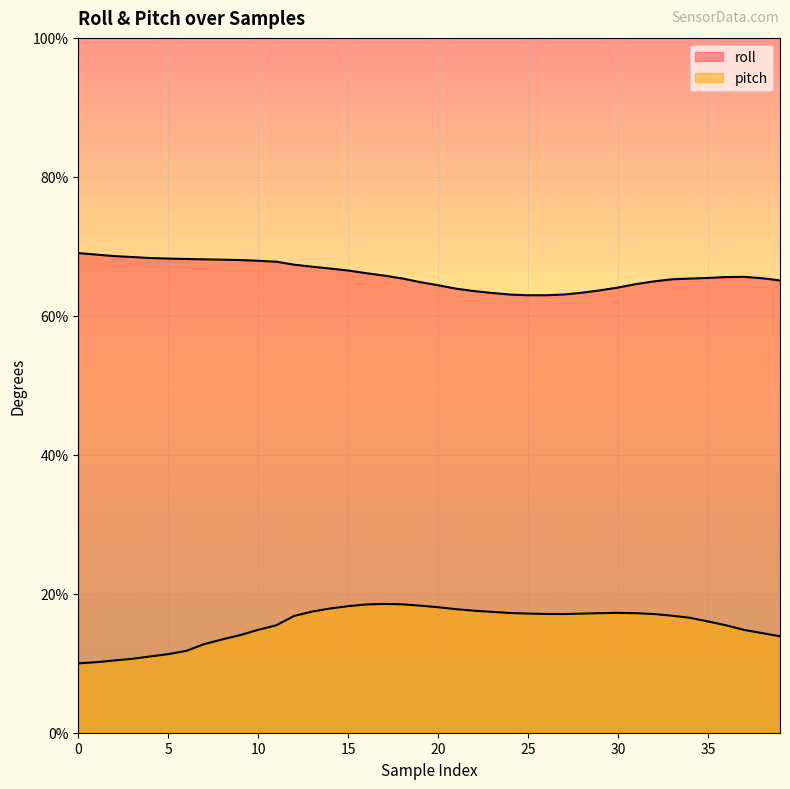

What is the value of the pitch point at the 35th from the left?

16.5